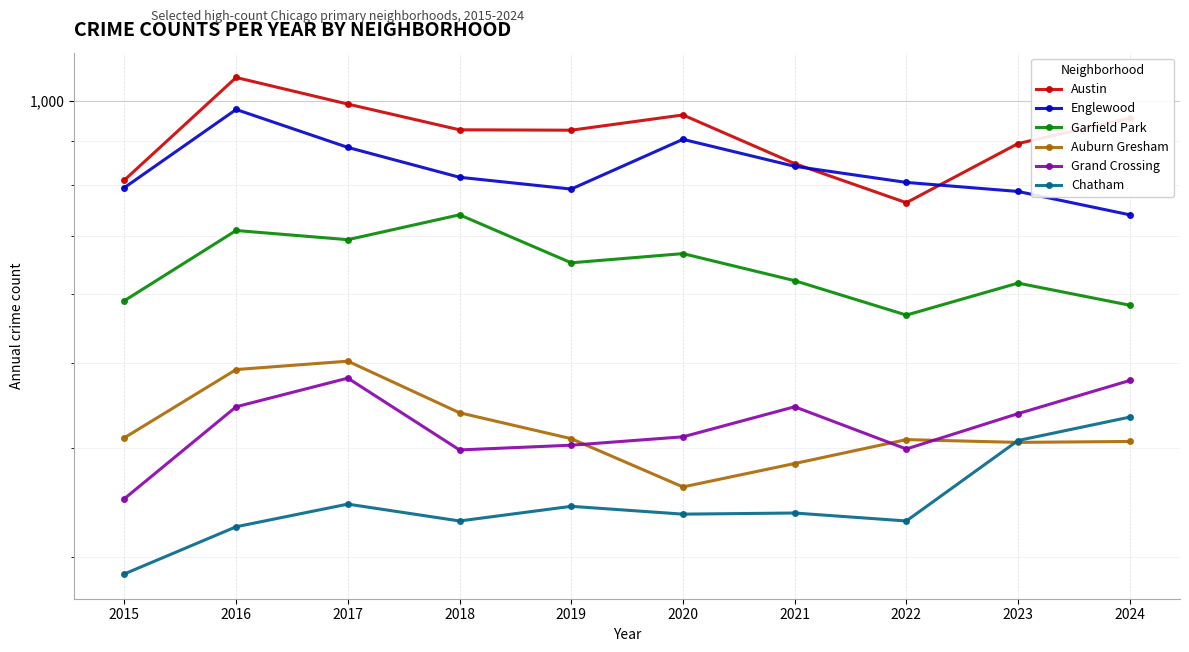

True or false: Englewood and Garfield Park cross at least once.

False